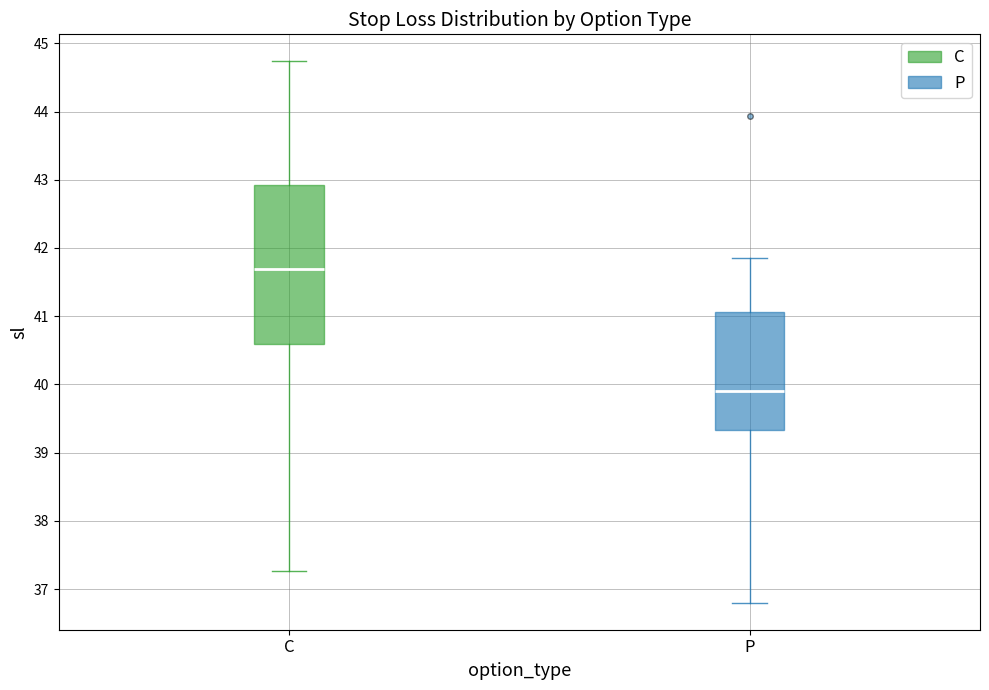

Which box is the tallest, from its lower edge to its upper edge?

C